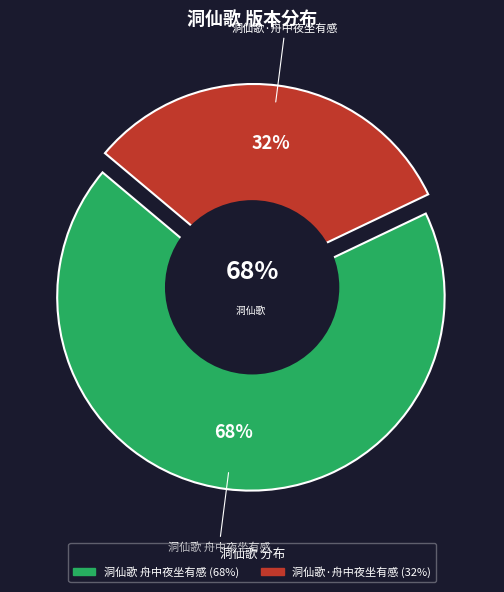

True or false: 洞仙歌 舟中夜坐有感 accounts for 68% of the total.

True